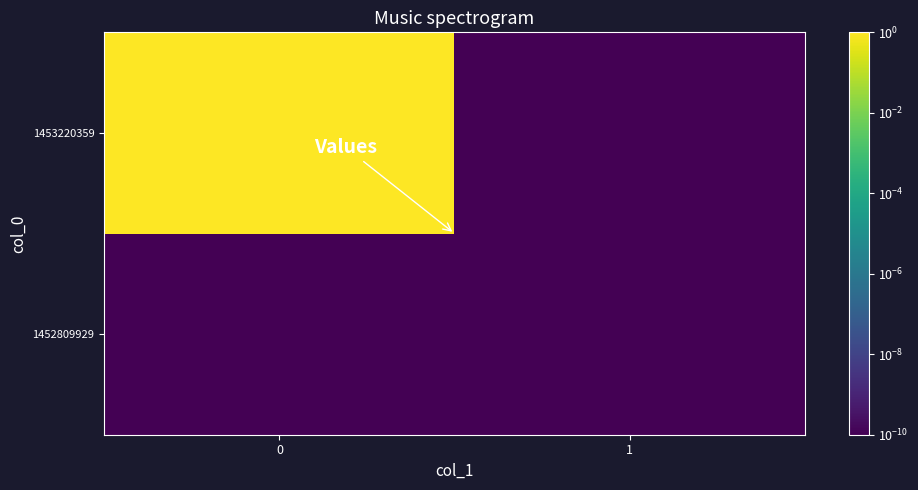

Reading left to right, list all the values displayed in this chart.

1452809929: 0=0.0	1=0.0
1453220359: 0=1.0	1=0.0